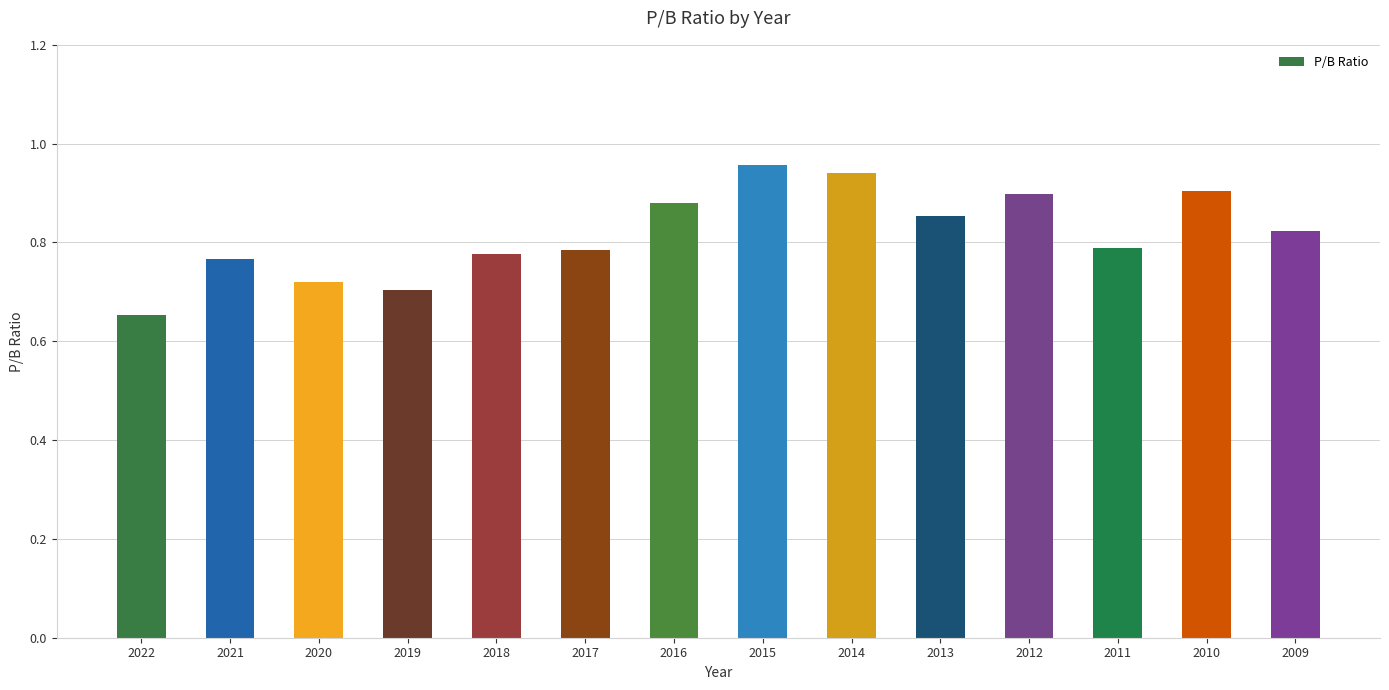

Count the values in the range 0 to 1.

14